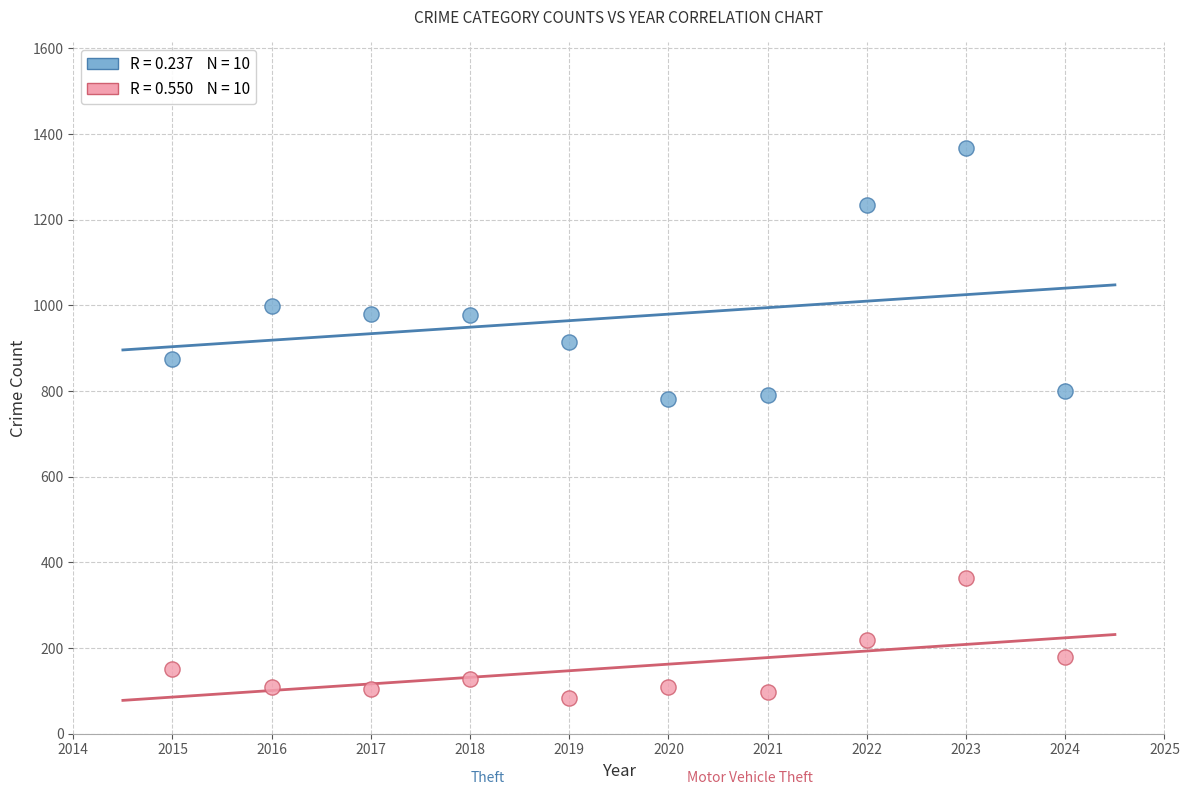

Across all data points, what is the range of X values (max minus min)?

9